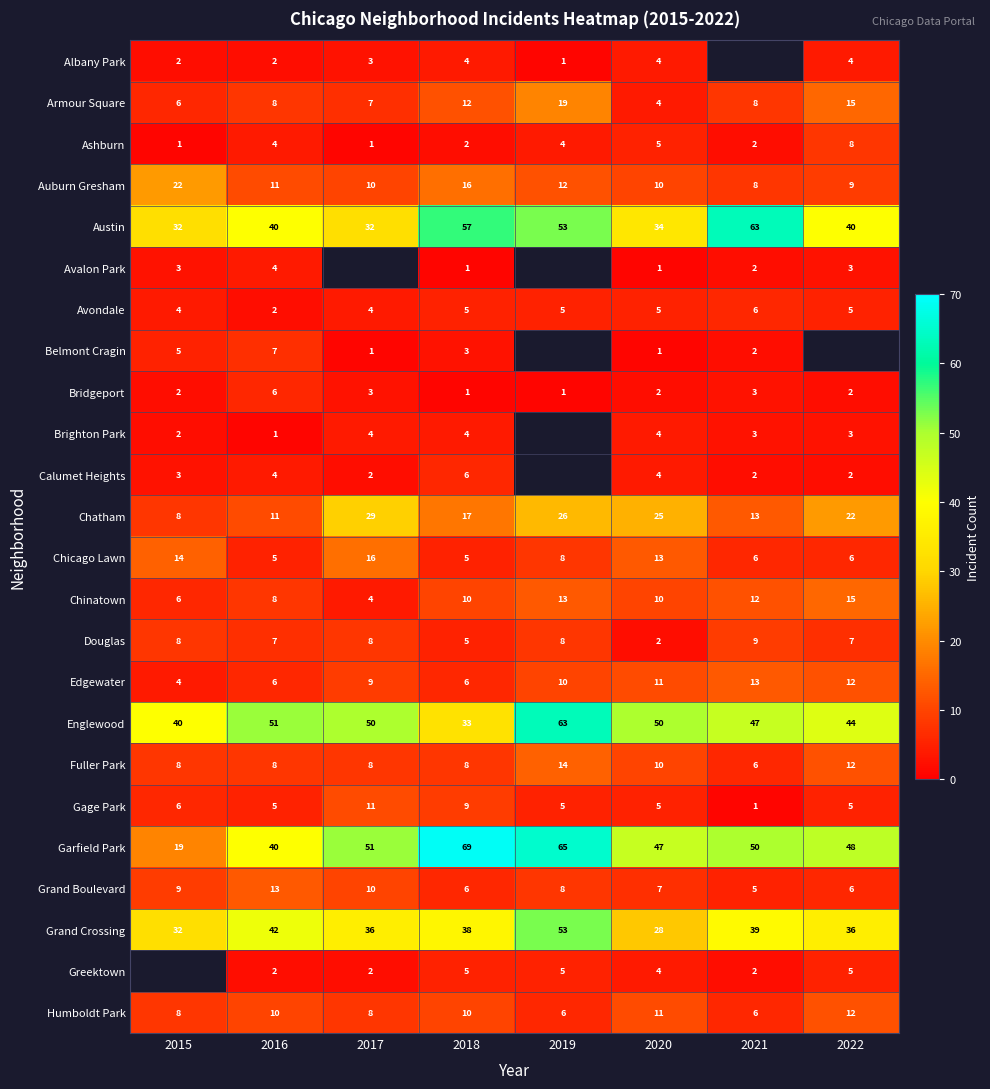

Is the value of Bridgeport at 2021 greater than the value of Greektown at 2016?

Yes